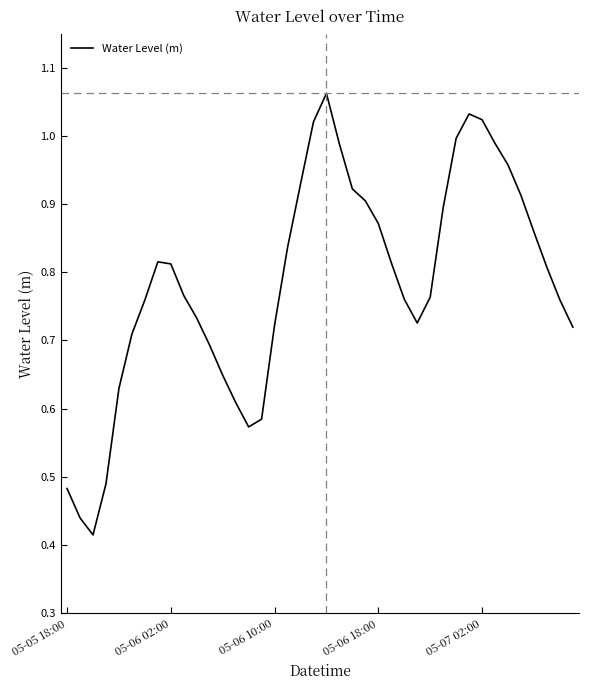

Is this an area chart (filled region under the line)?

No